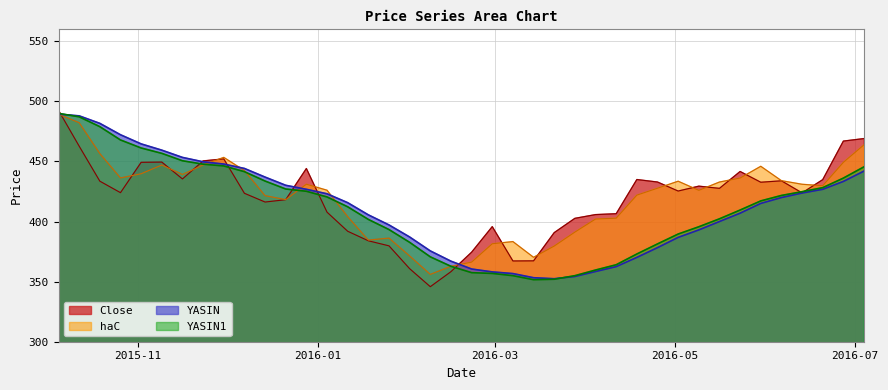

List the series in order of their peak value, lowest first.

haC, YASIN, YASIN1, Close